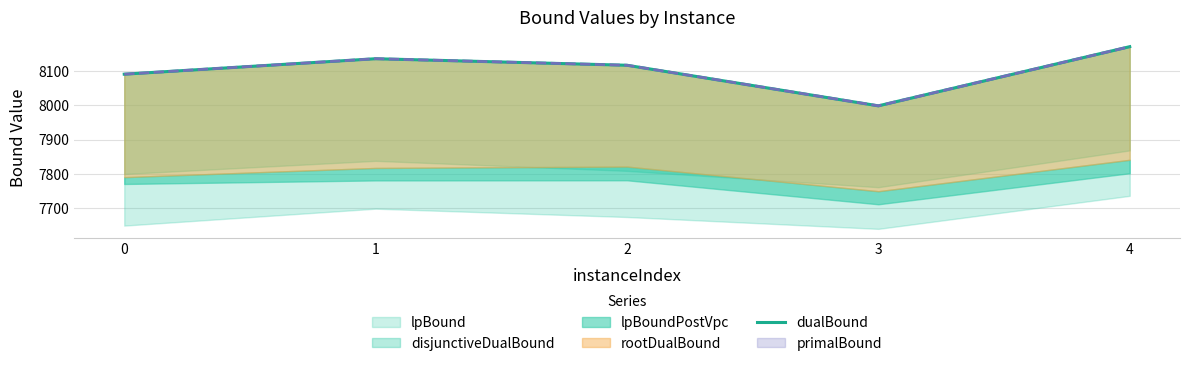

What is the ratio of the value at 3 to the value at 0?

1.0